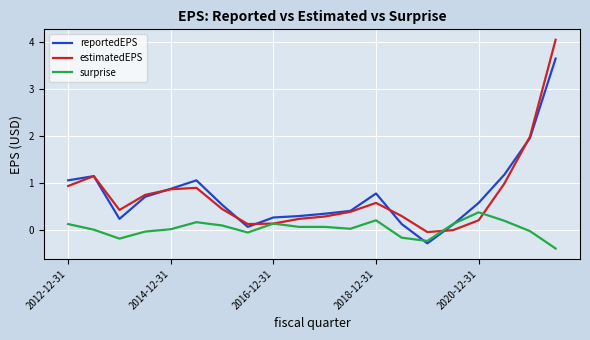

Rank the series by their maximum value, from highest to lowest.

estimatedEPS, reportedEPS, surprise